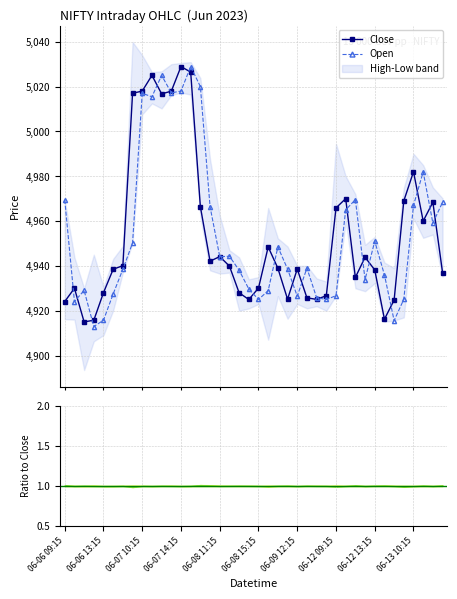

Reading left to right, list all the values displayed in this chart.

Close: 4924.1	4930.0	4915.0	4915.8	4928.0	4938.5	4940.1	5017.0	5018.0	5025.0	5016.8	5018.0	5029.0	5026.5	4966.4	4942.1	4944.1	4939.9	4928.0	4925.0	4930.1	4948.5	4939.0	4925.1	4938.6	4925.8	4925.0	4926.7	4965.9	4970.0	4934.9	4943.9	4938.2	4916.2	4924.8	4969.0	4982.0	4960.0	4968.4	4937.0
Open: 4969.5	4924.1	4929.0	4913.0	4915.8	4927.5	4938.5	4950.2	5017.0	5015.5	5025.0	5017.2	5018.0	5029.0	5020.0	4966.4	4944.1	4944.3	4938.0	4929.7	4925.0	4929.0	4948.5	4938.6	4926.5	4939.0	4925.8	4925.0	4926.7	4965.0	4969.5	4933.9	4951.0	4936.0	4915.6	4925.1	4967.0	4982.0	4959.1	4968.4